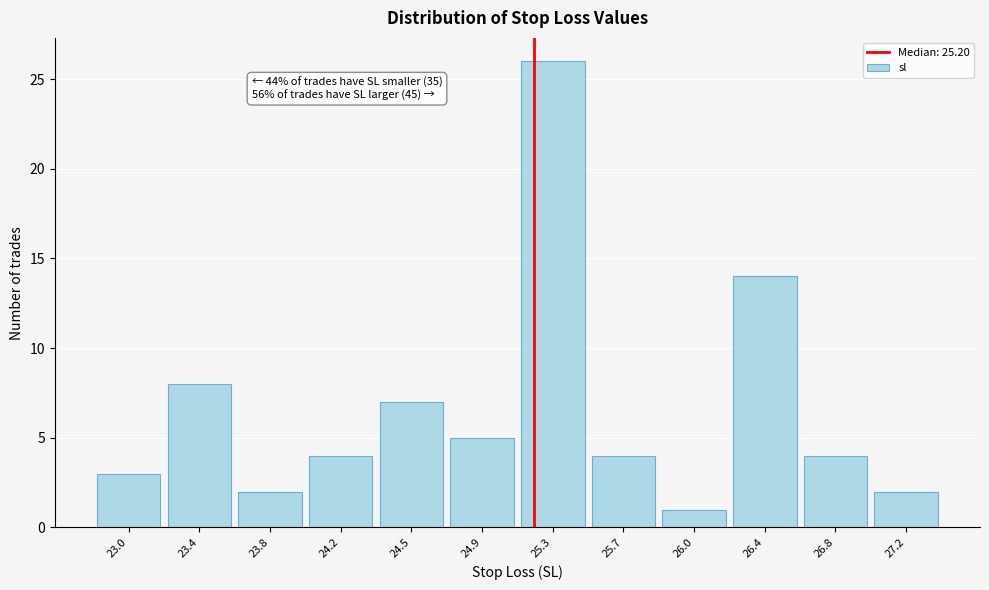

Which range on the x-axis has the tallest bar?

25.110 to 25.485